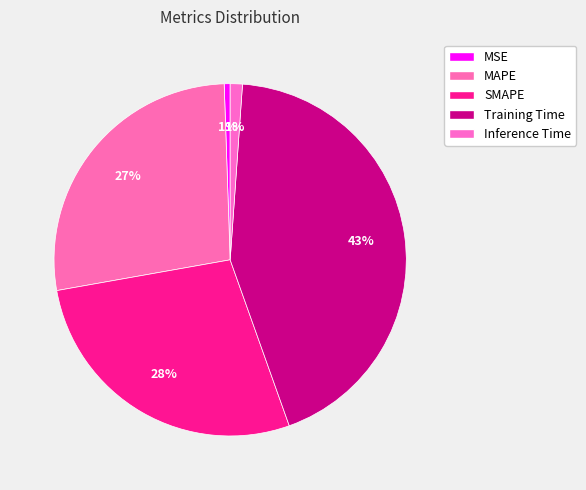

How many segments does this pie chart have?

5